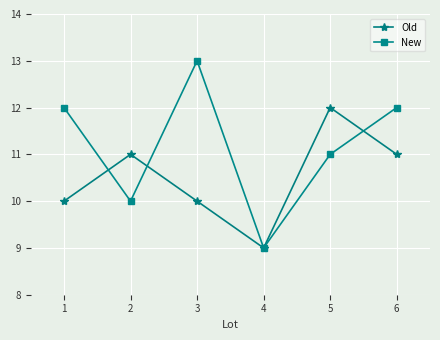

True or false: Old has a value of 9 at 4.

True